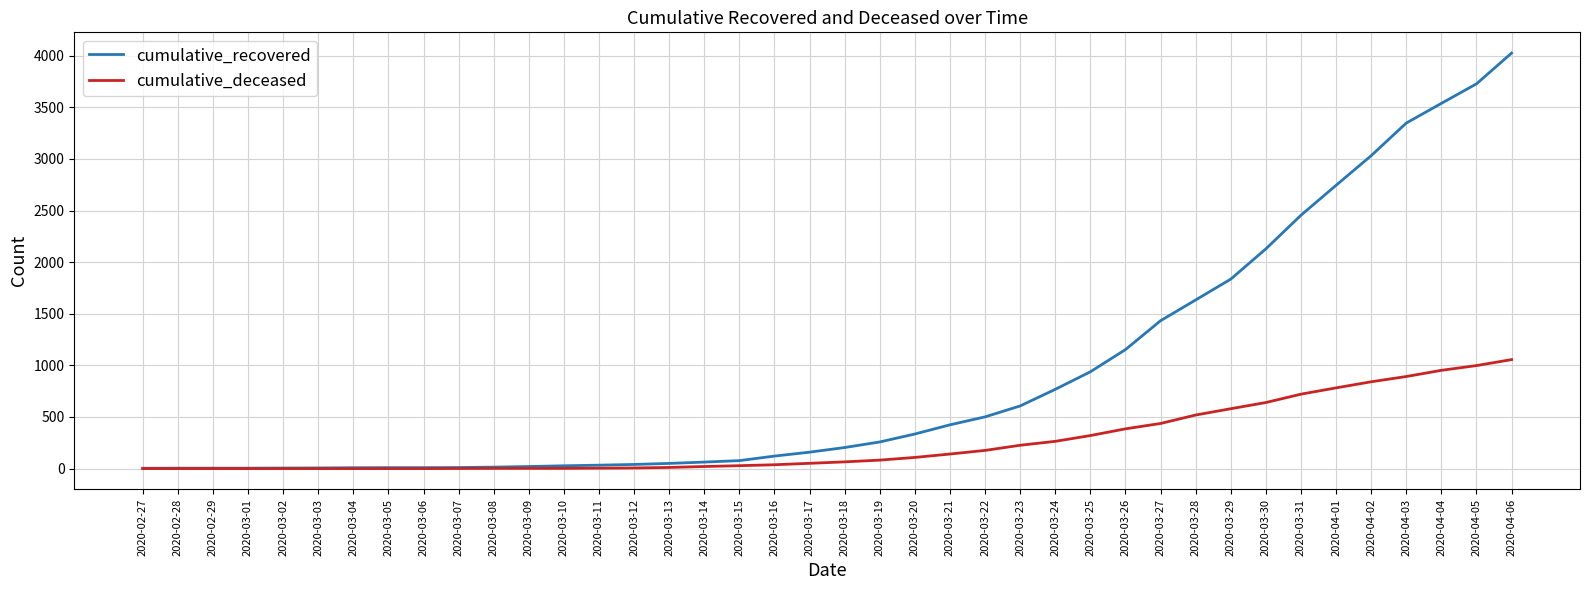

List the series in order of their peak value, lowest first.

cumulative_deceased, cumulative_recovered